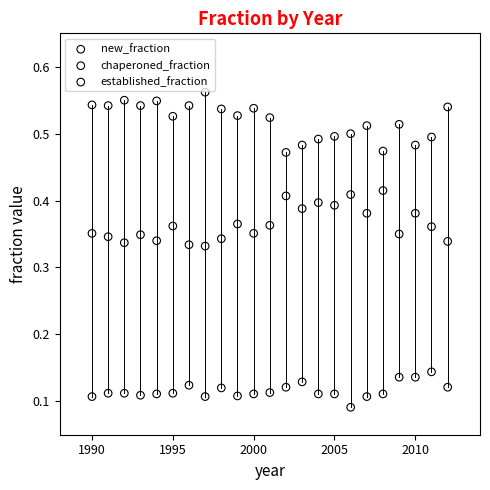

Which series reaches the minimum Y coordinate?

chaperoned_fraction